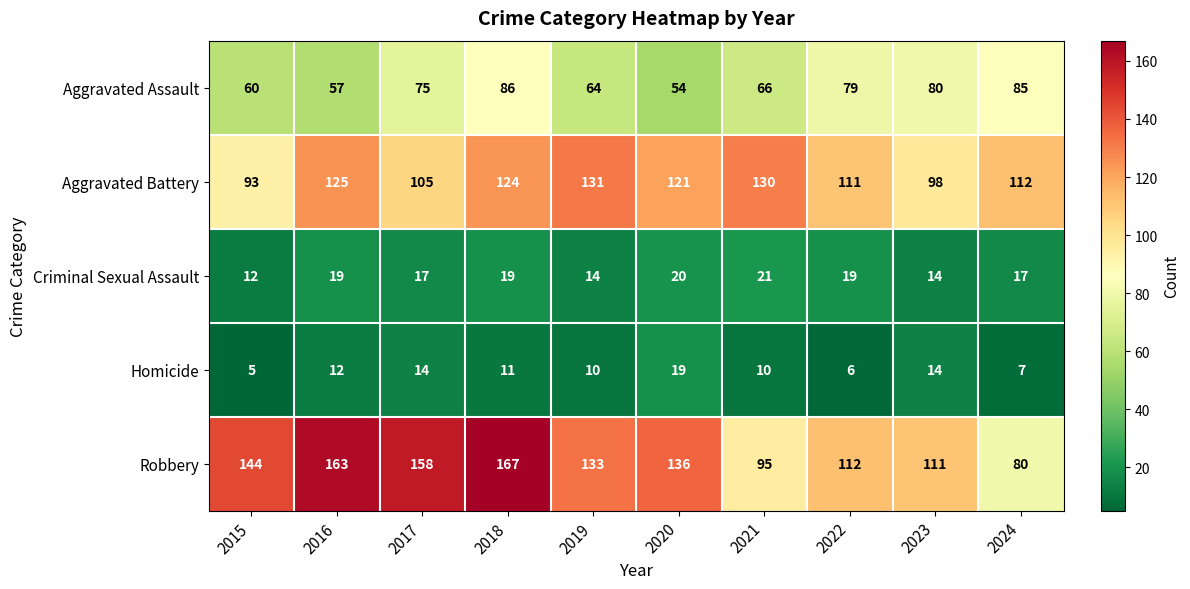

At 2019, list the series in order from smallest to largest.

Homicide, Criminal Sexual Assault, Aggravated Assault, Aggravated Battery, Robbery